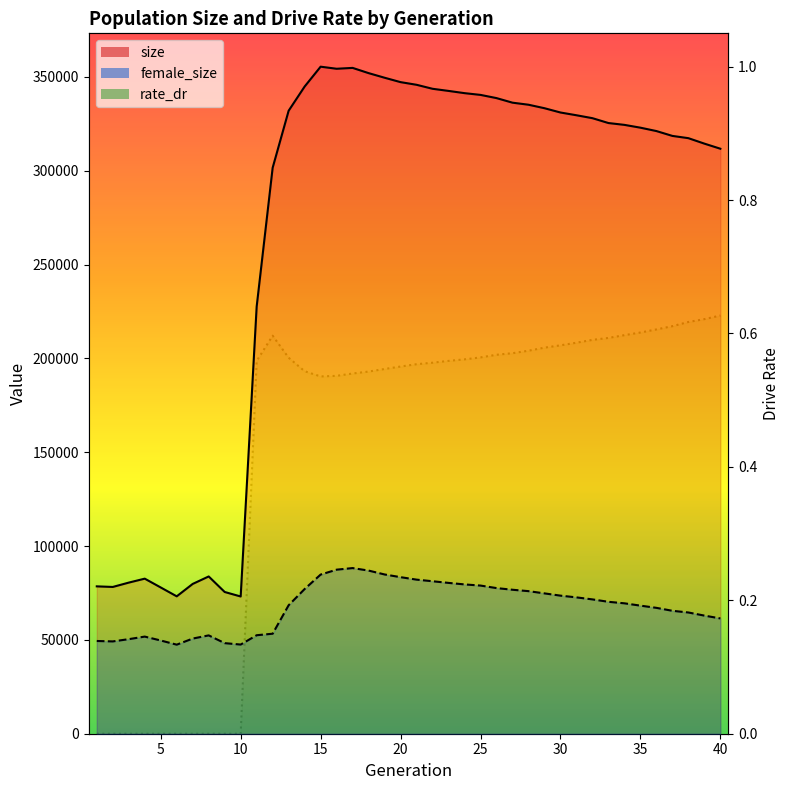

List the labels in order of size value, largest first.

15, 17, 16, 18, 19, 20, 21, 14, 22, 23, 24, 25, 26, 27, 28, 29, 13, 30, 31, 32, 33, 34, 35, 36, 37, 38, 39, 40, 12, 11, 8, 4, 3, 7, 1, 2, 5, 9, 6, 10